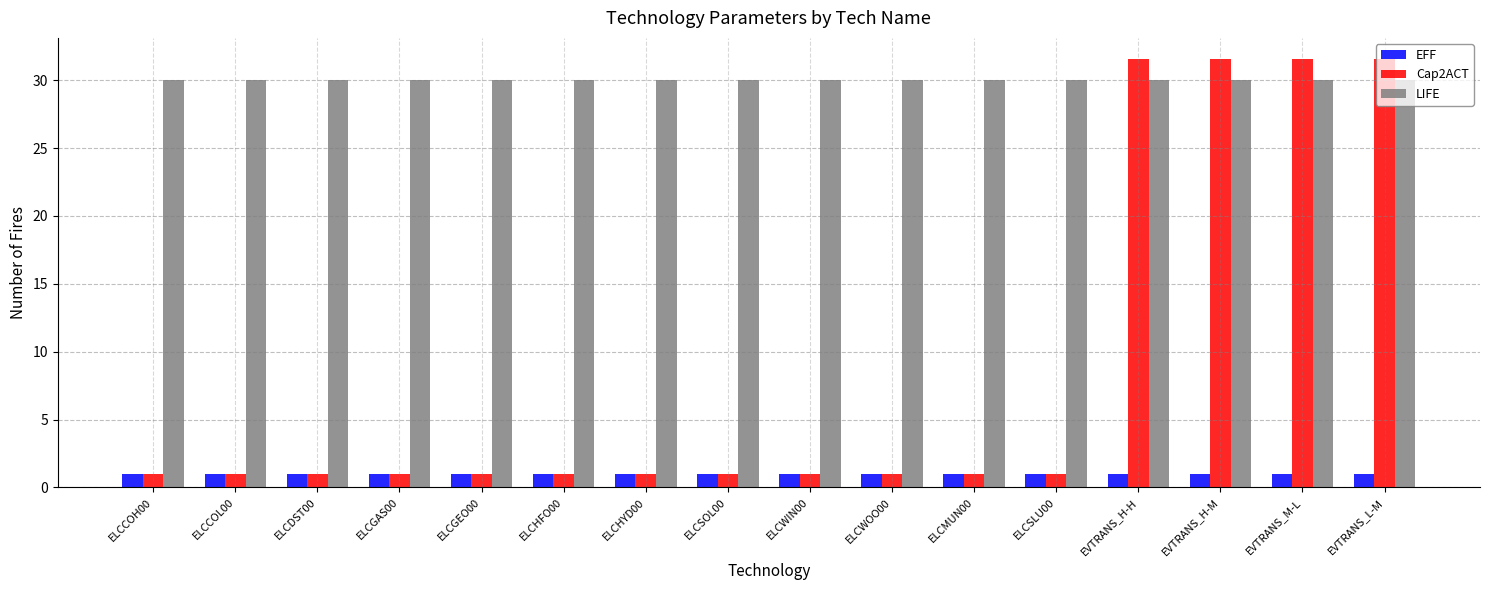

Which series has the largest total across all categories?

LIFE